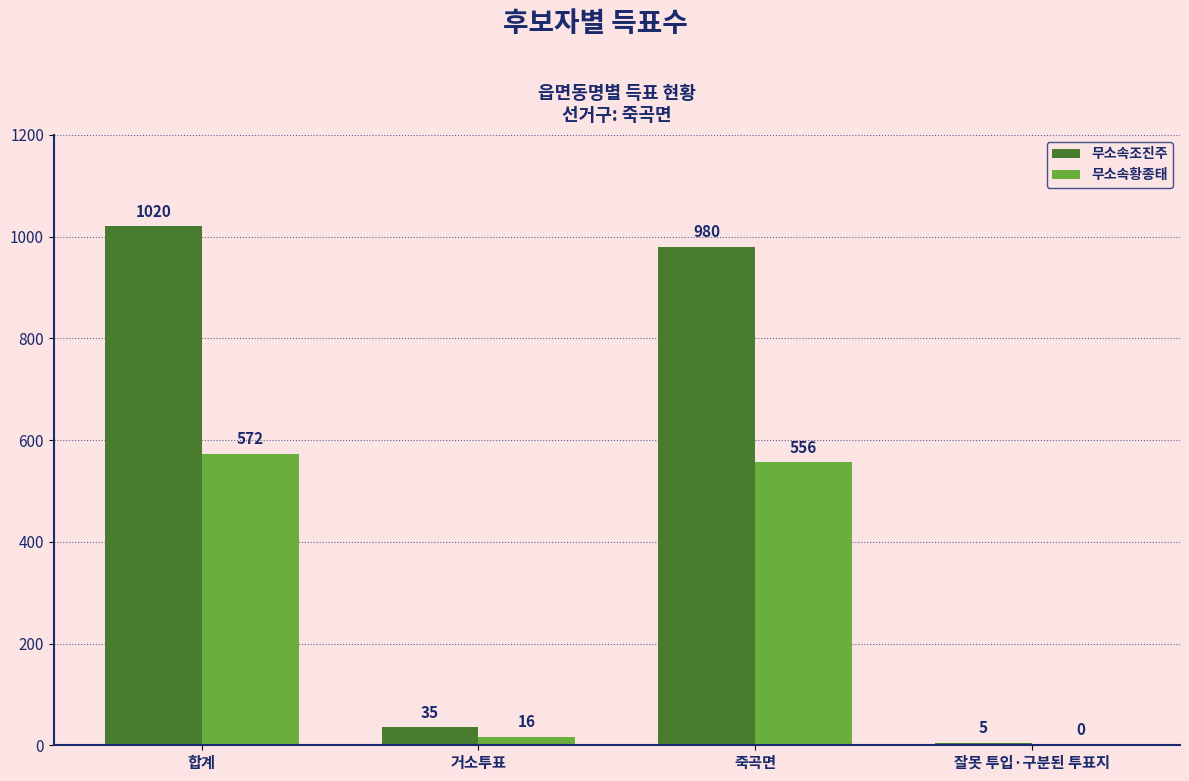

How many data points does each series have?

4